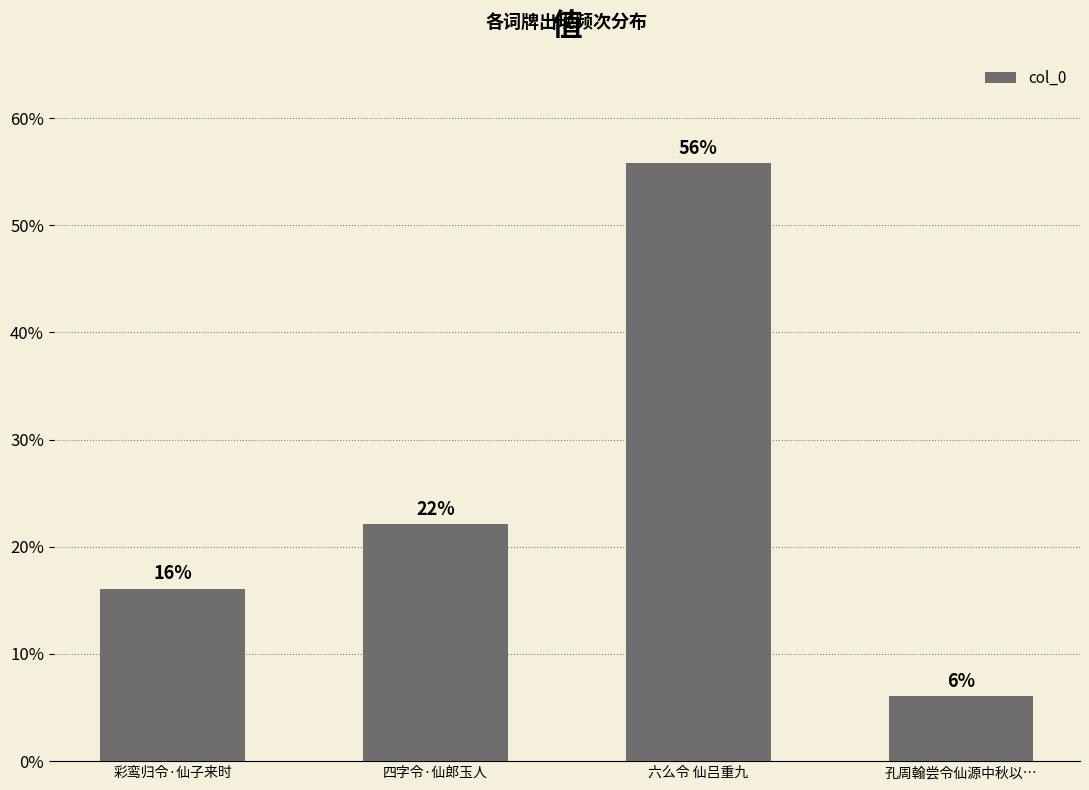

What is the sum of all values?

100.0